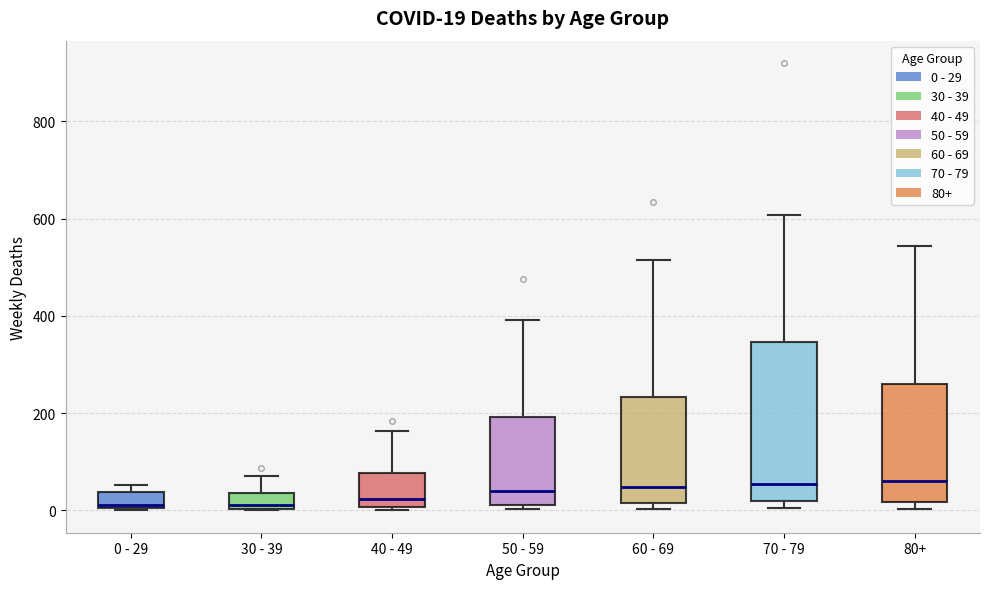

Which box is the tallest, from its lower edge to its upper edge?

70 - 79